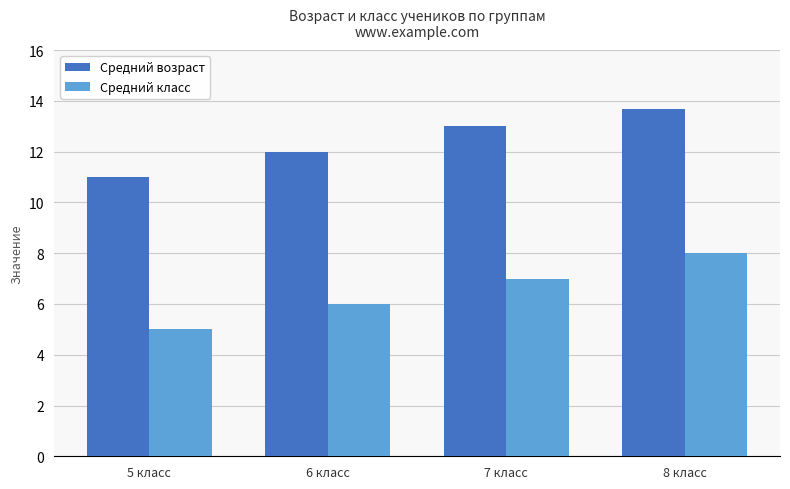

Reading left to right, list all the values displayed in this chart.

Средний возраст: 5 класс=11.0	6 класс=12.0	7 класс=13.0	8 класс=13.7
Средний класс: 5 класс=5.0	6 класс=6.0	7 класс=7.0	8 класс=8.0